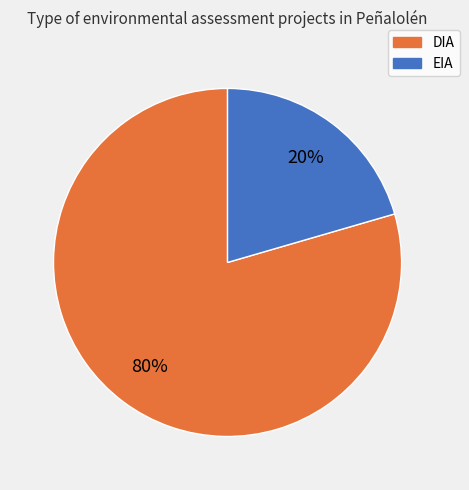

To the nearest percent, what is the combined percentage of EIA and DIA?

100%